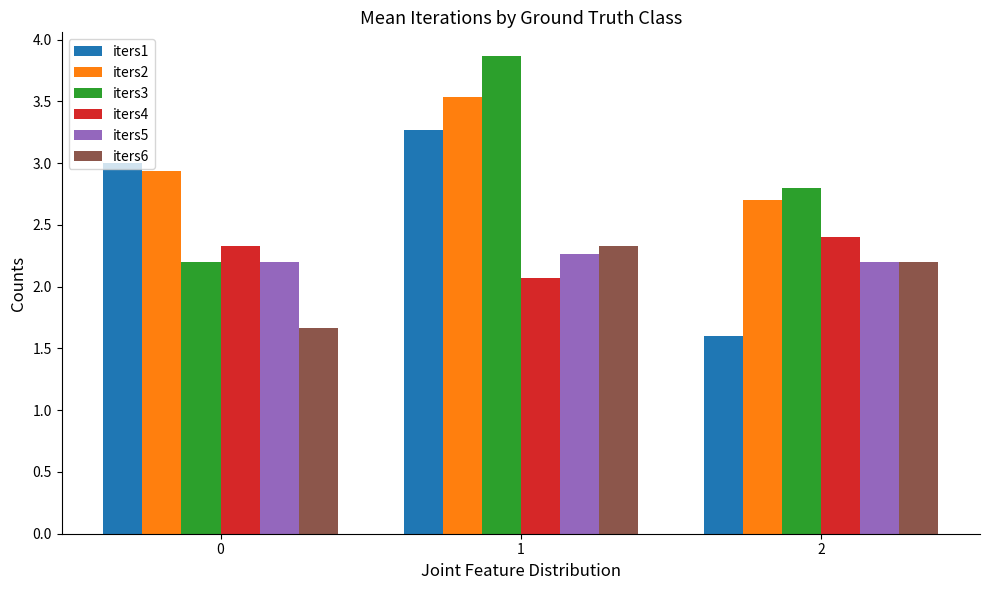

What is the sum of the iters1 values at 0 and 1?

6.3